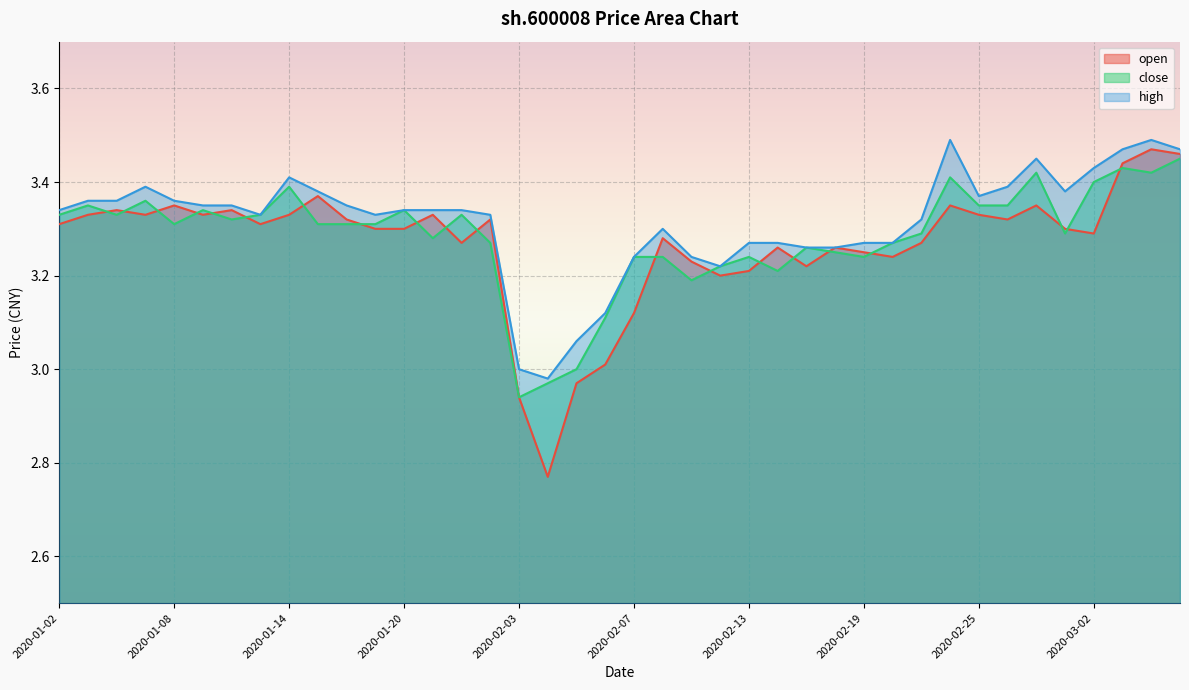

Which series has the widest spread of values?

open